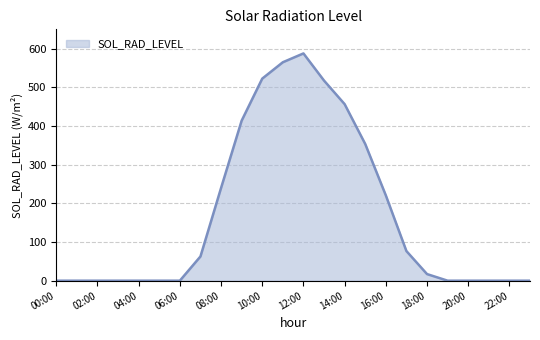

What is the maximum value shown in the chart?

587.7